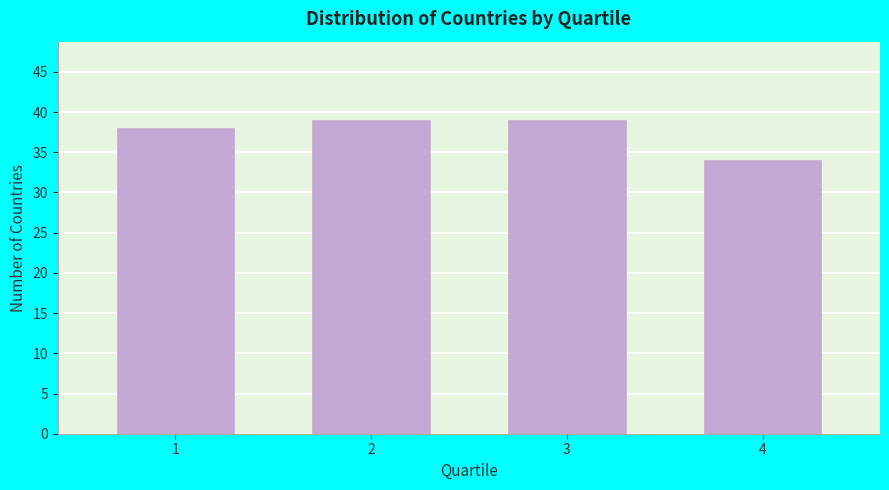

Reading left to right, what are all the values shown in this chart?

1=38	2=39	3=39	4=34